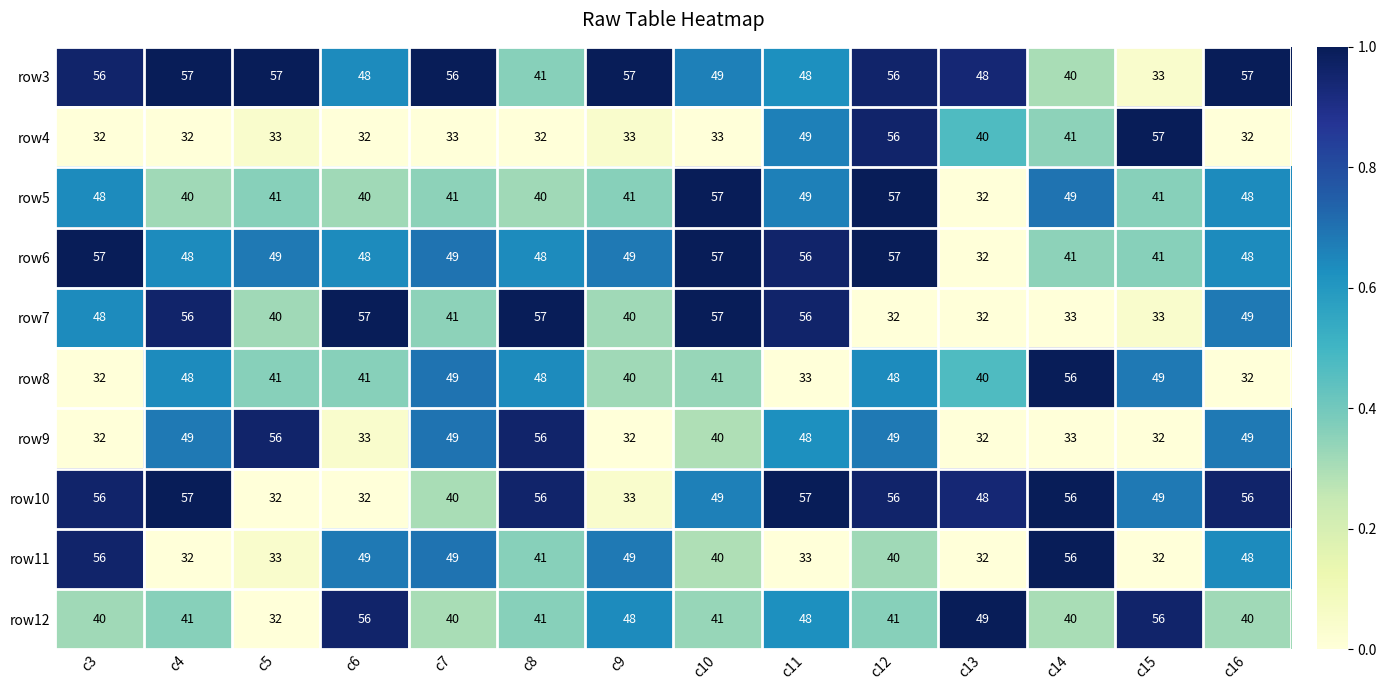

At which label does row5 first exceed 41?

c3